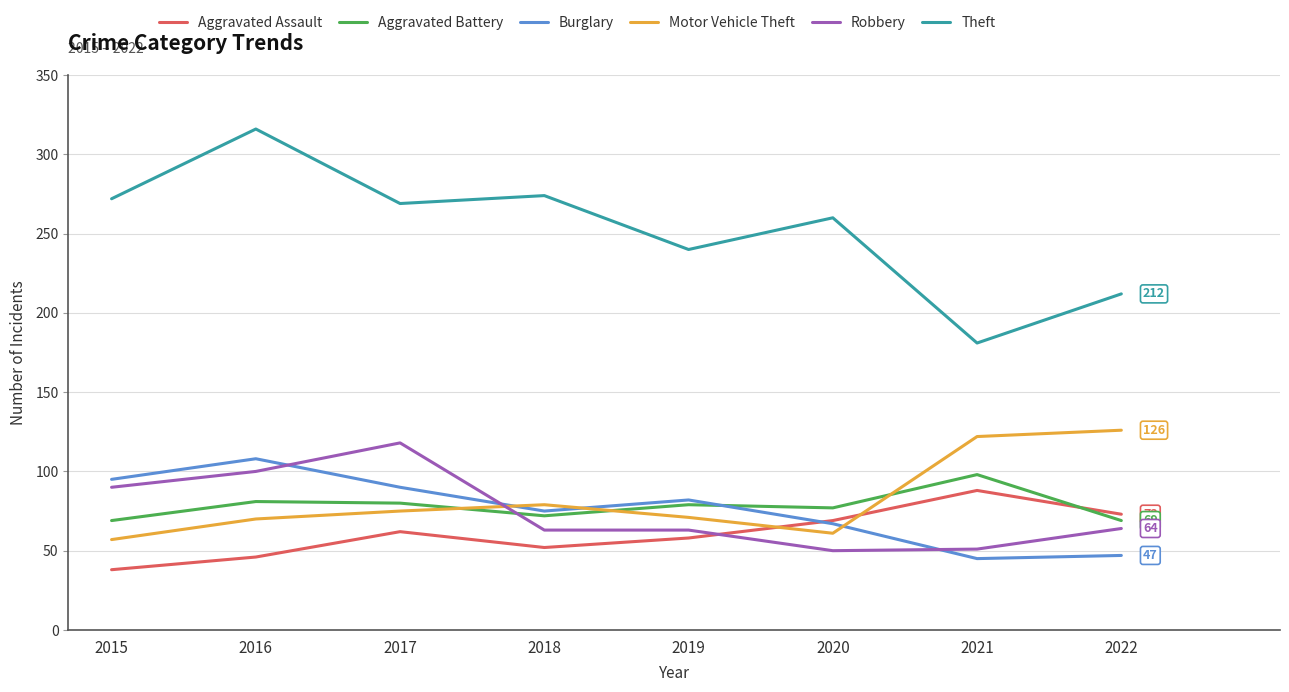

What is the difference between the maximum and minimum values in the Theft series?

135